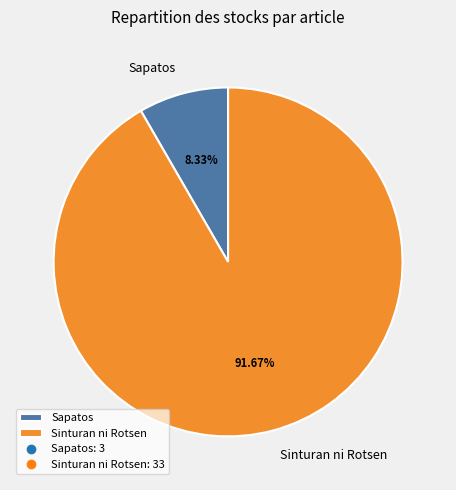

Which slice is the smallest?

Sapatos